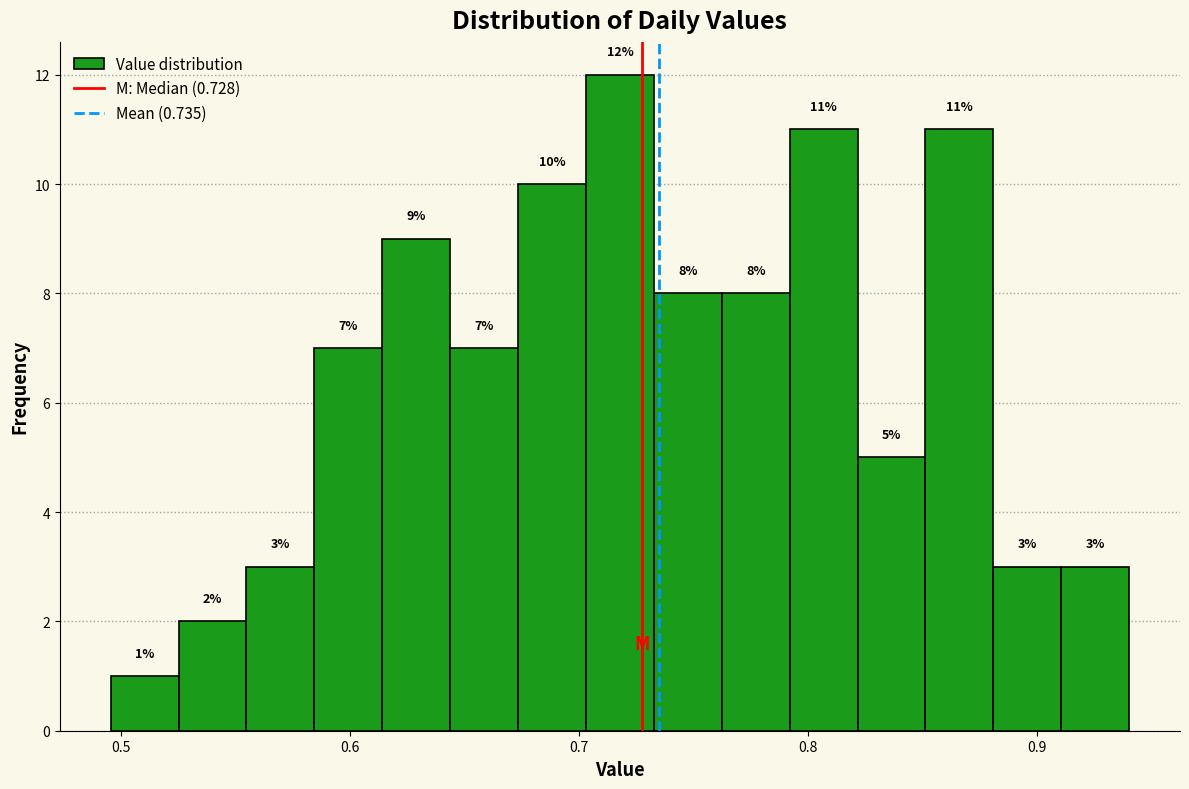

Around what value on the x-axis is the tallest bar? Give the approximate position of its centre, as read against the axis.

0.72